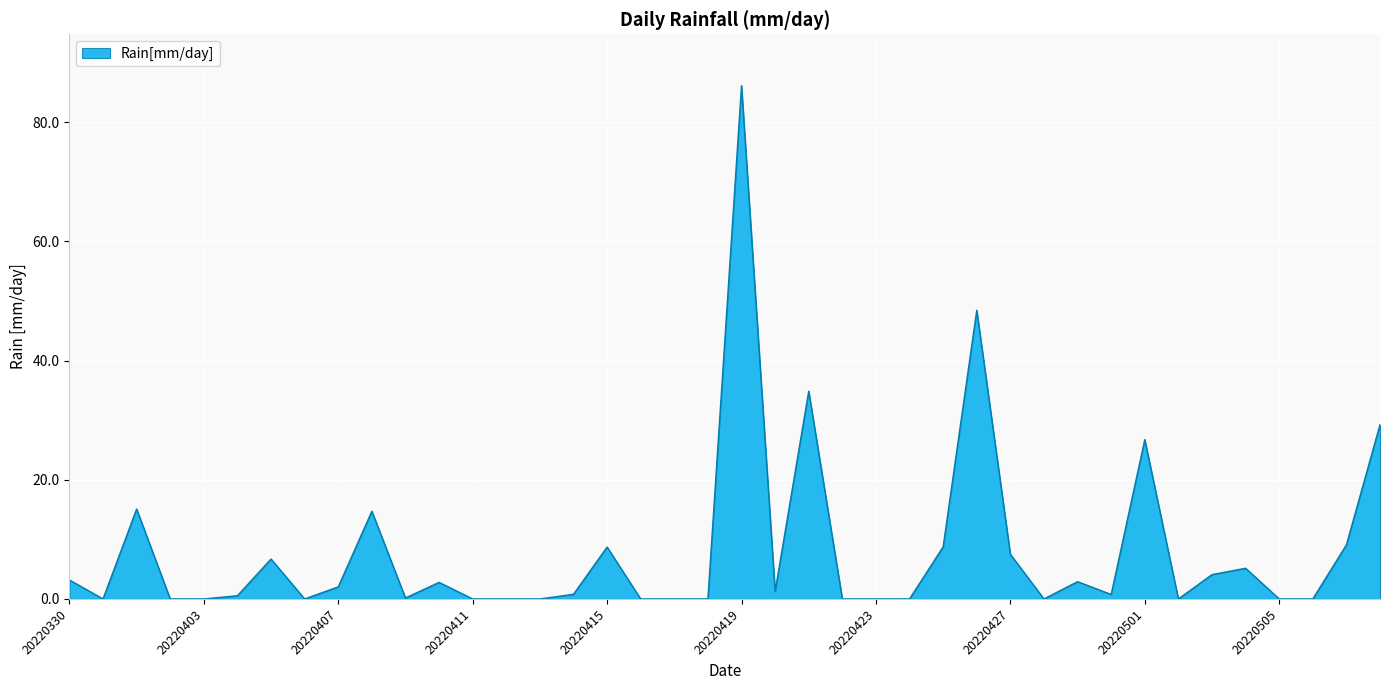

Count the number of categories in the chart.

40